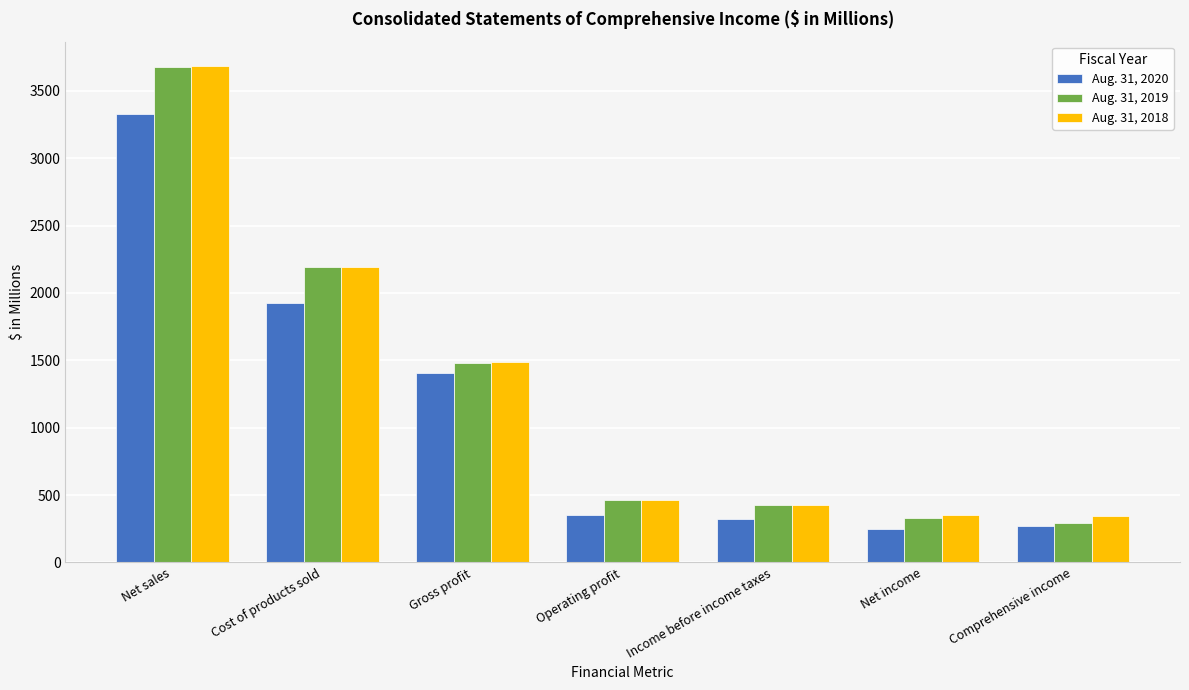

At which category is the sum across all series the highest?

Net sales